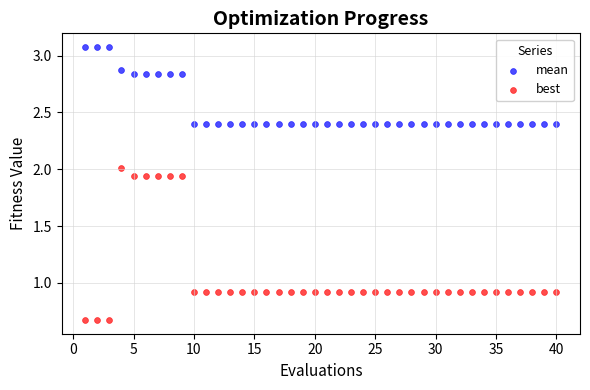

Which series reaches the minimum Y coordinate?

best